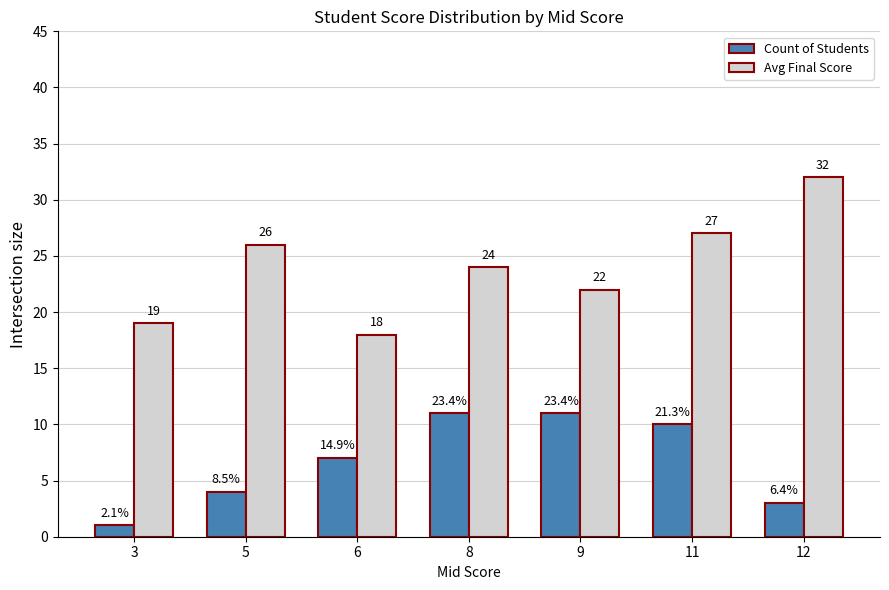

What are all the series names shown in the legend?

Count of Students, Avg Final Score